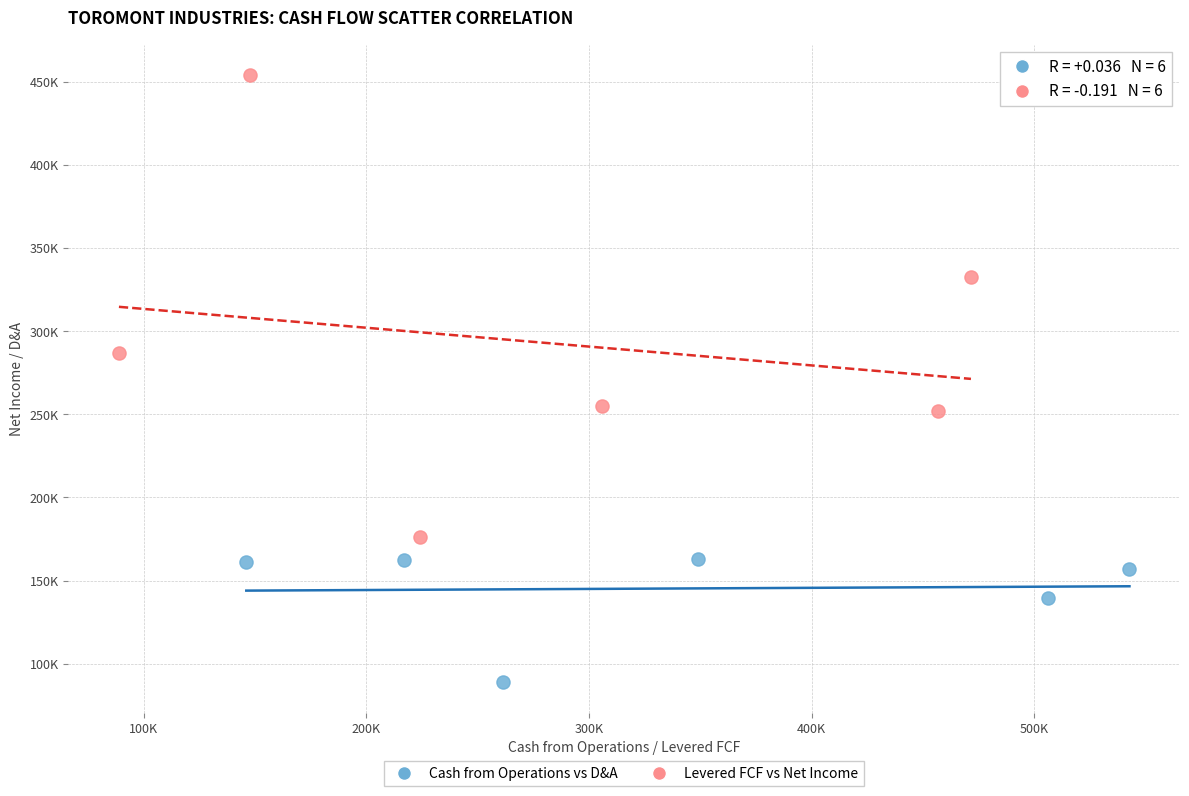

Which series has the widest spread of Y values?

Levered FCF vs Net Income